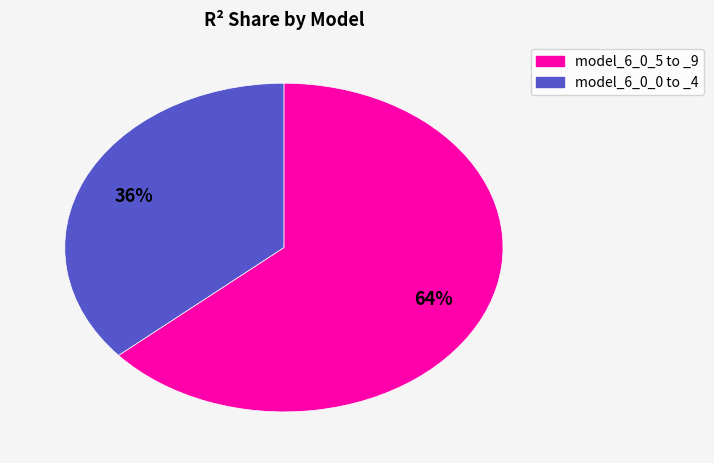

Is there any slice that represents more than half of the pie?

Yes